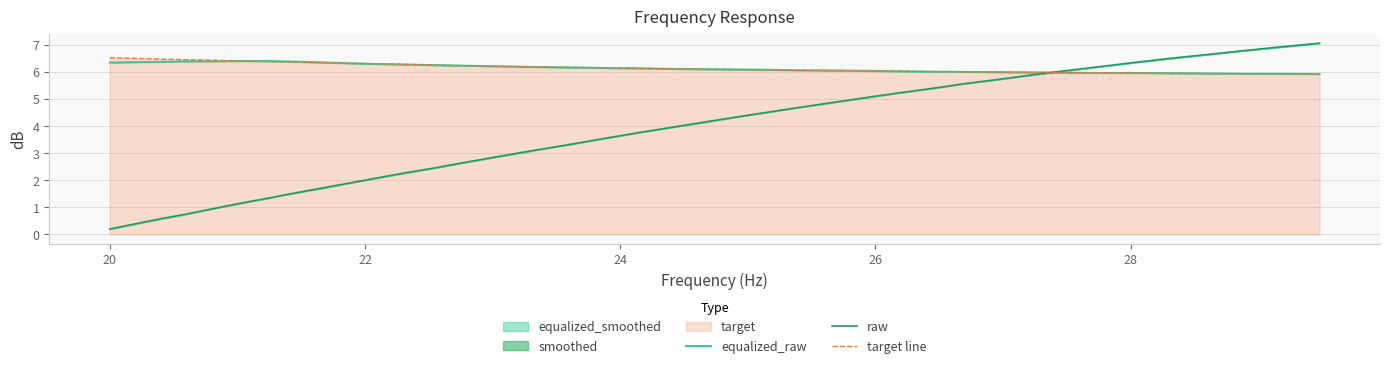

What is the maximum value for target line?

6.5